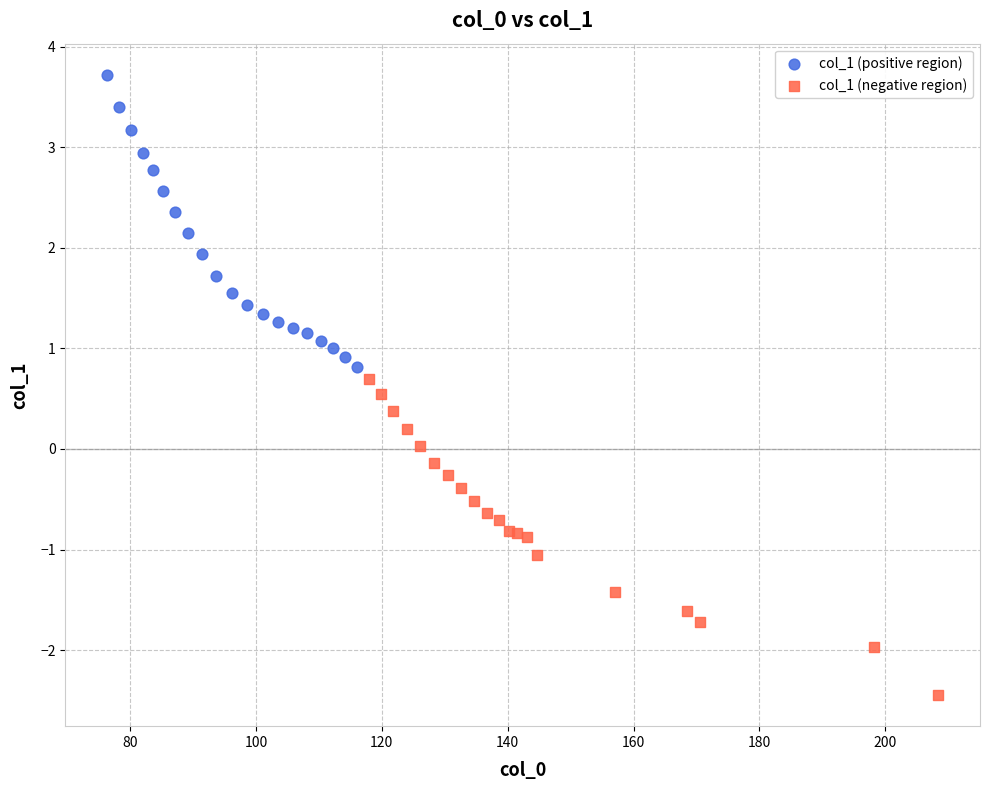

Which series reaches the minimum Y coordinate?

col_1 (negative region)